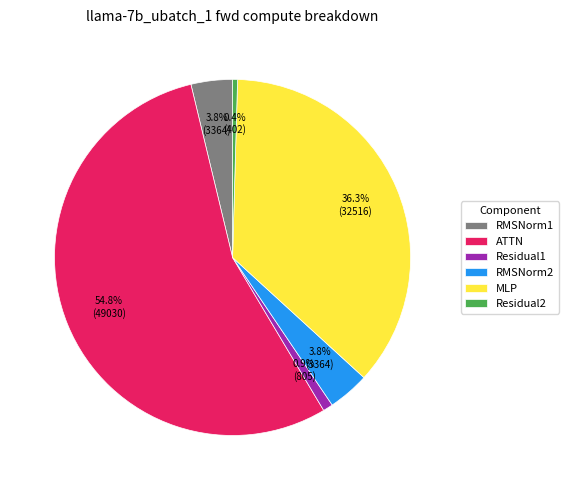

Between MLP and RMSNorm2, which is larger?

MLP